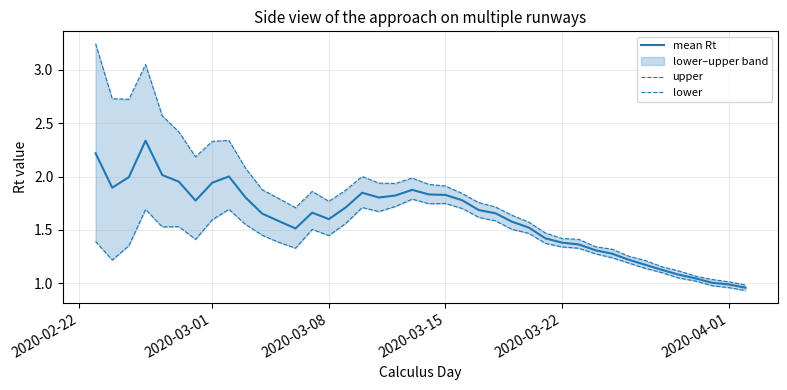

Rank the series by their average value, from lowest to highest.

lower, mean Rt, upper